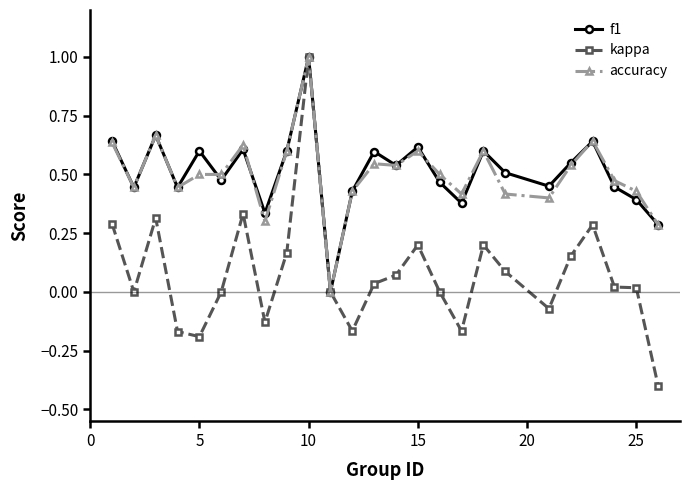

What is the smallest value displayed?

-0.4